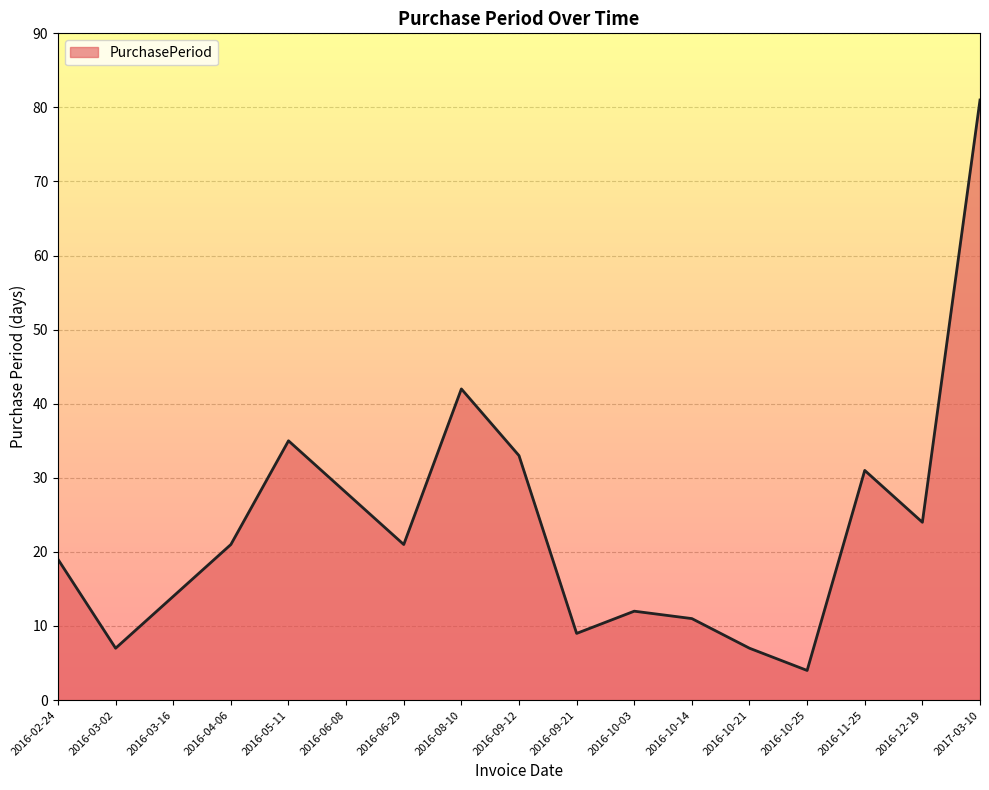

How many categories are shown in the chart?

17